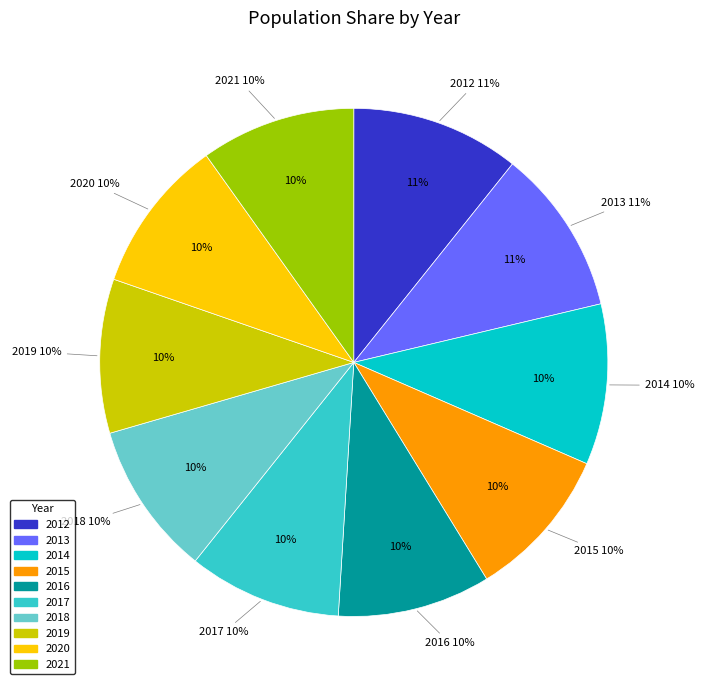

To the nearest percent, what portion does 2017 represent?

10%